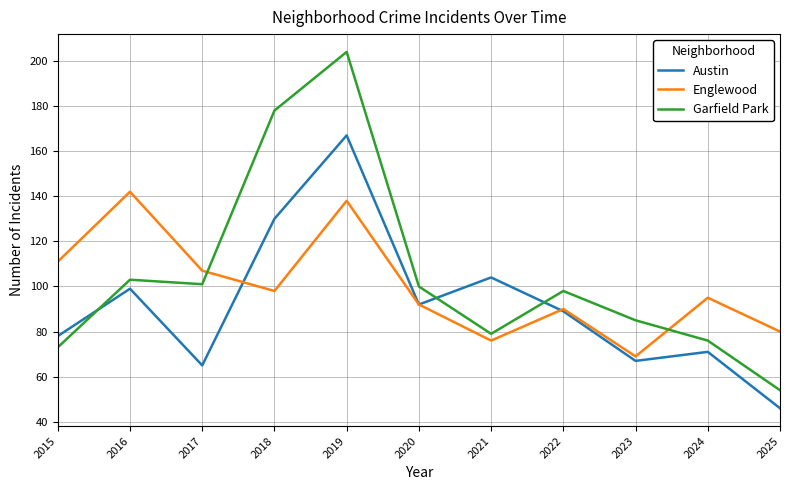

How many interior local valleys does the Englewood series have?

3